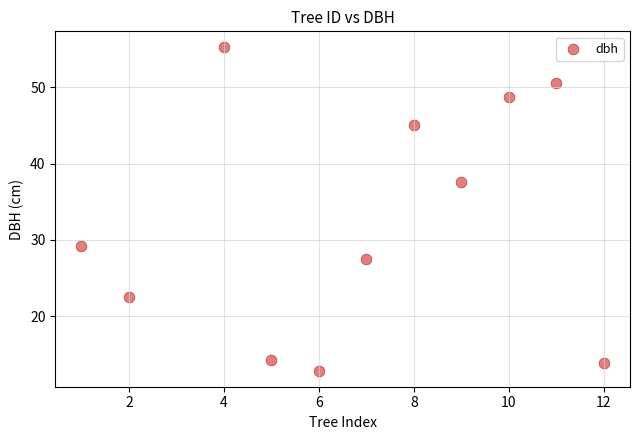

What is the range of Y values (max minus min)?

42.3